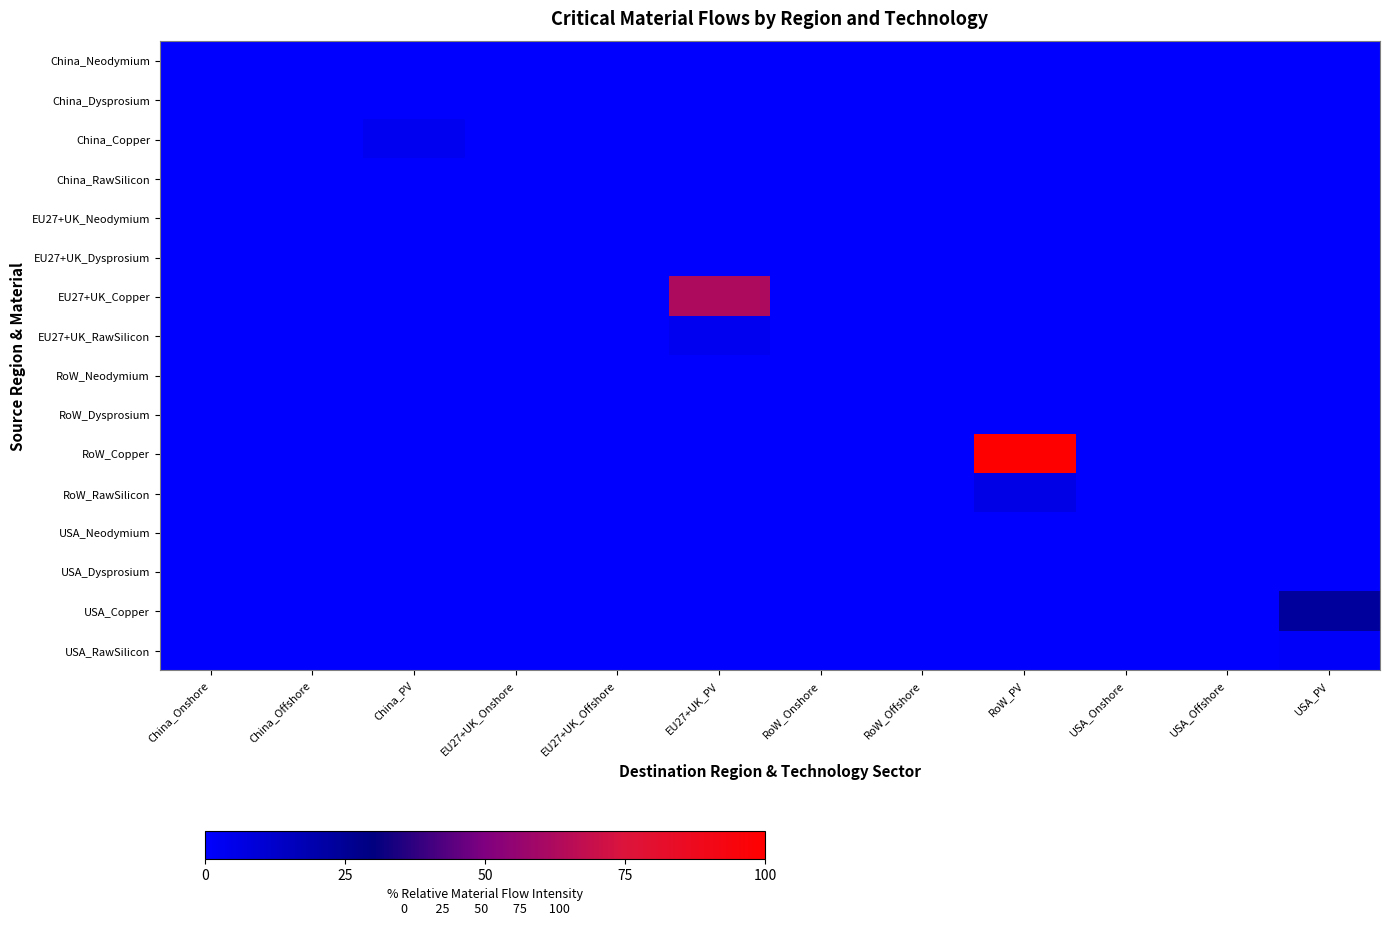

At which category does the chart reach its minimum across all series?

China_Onshore